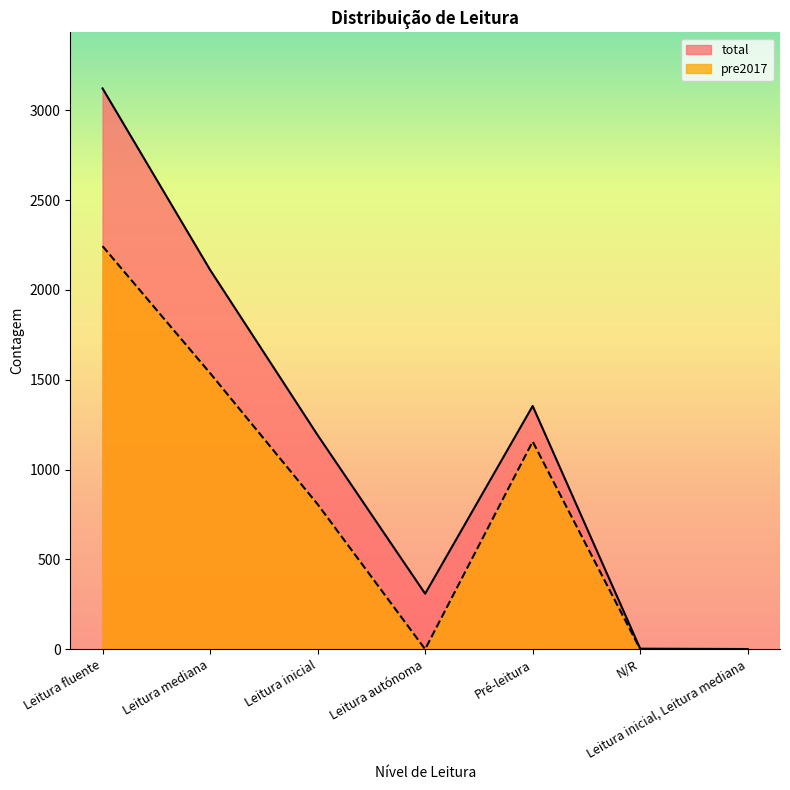

True or false: pre2017 and total cross at least once.

False